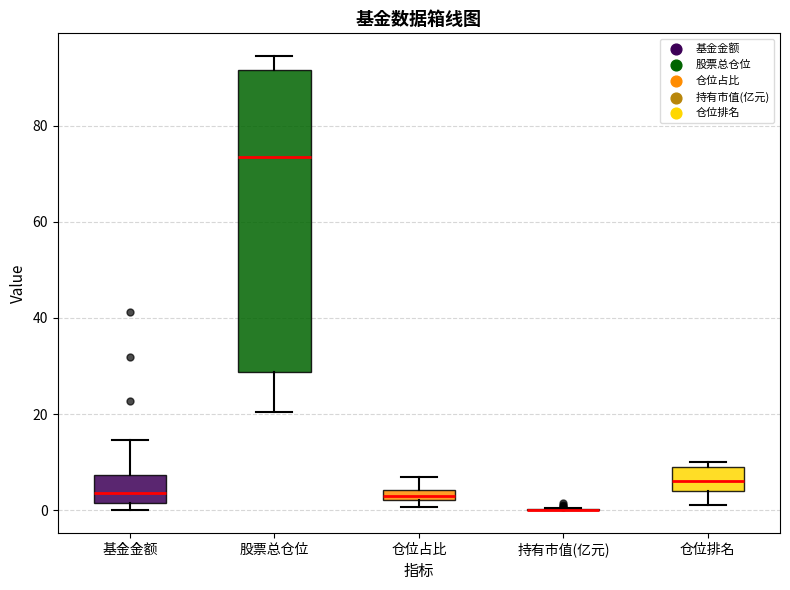

Which box is the tallest, from its lower edge to its upper edge?

股票总仓位